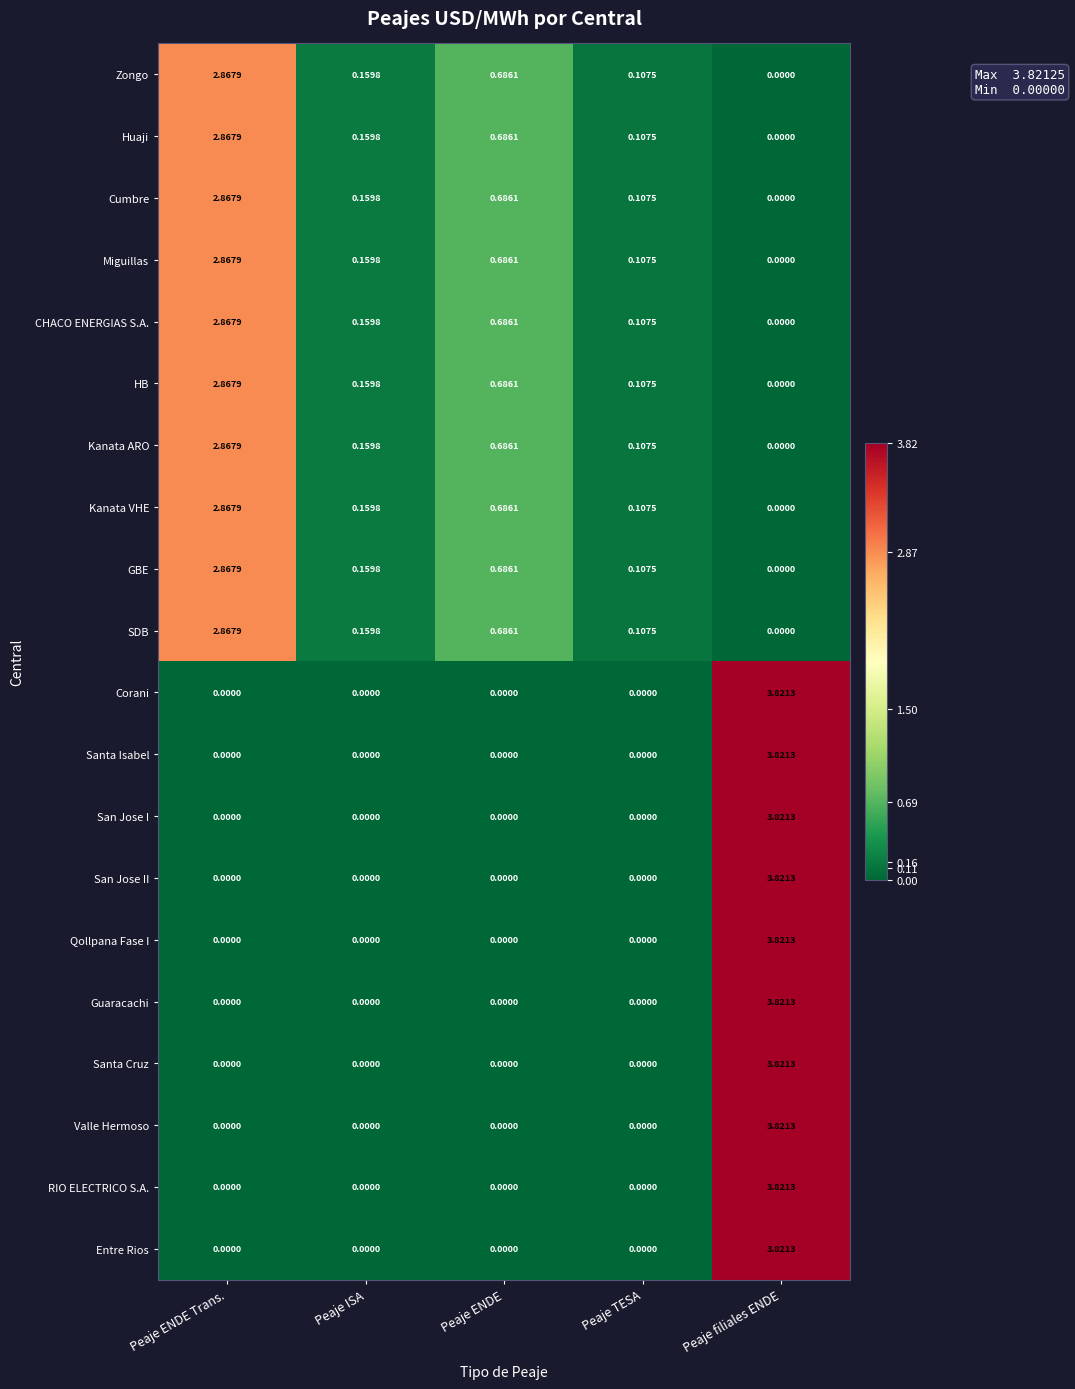

At which label does Santa Isabel reach its peak?

Peaje filiales ENDE